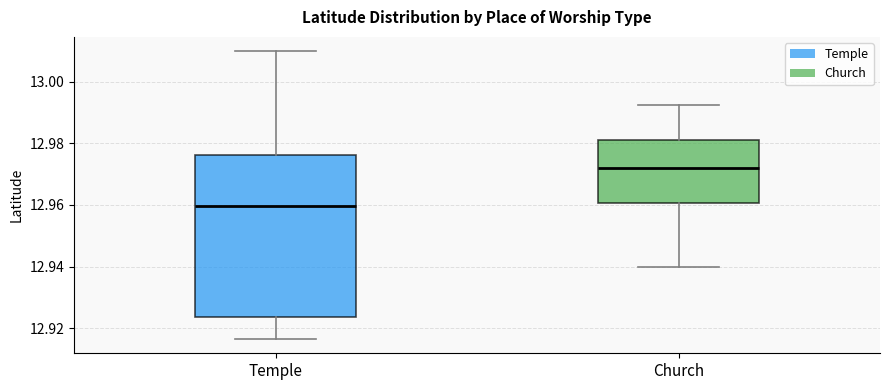

Which box is the tallest, from its lower edge to its upper edge?

Temple